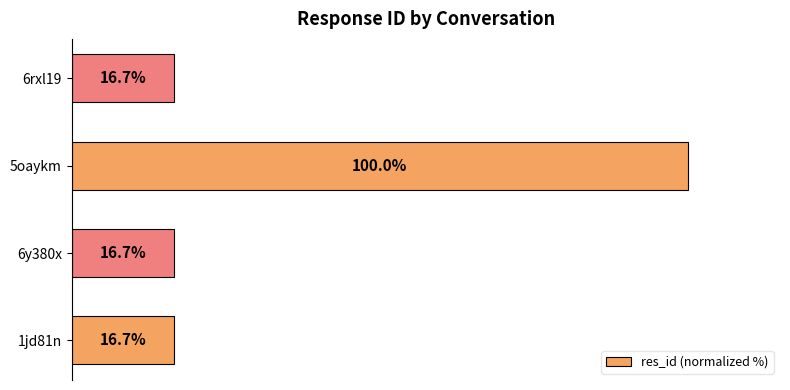

At which category does the chart reach its peak across all series?

5oaykm